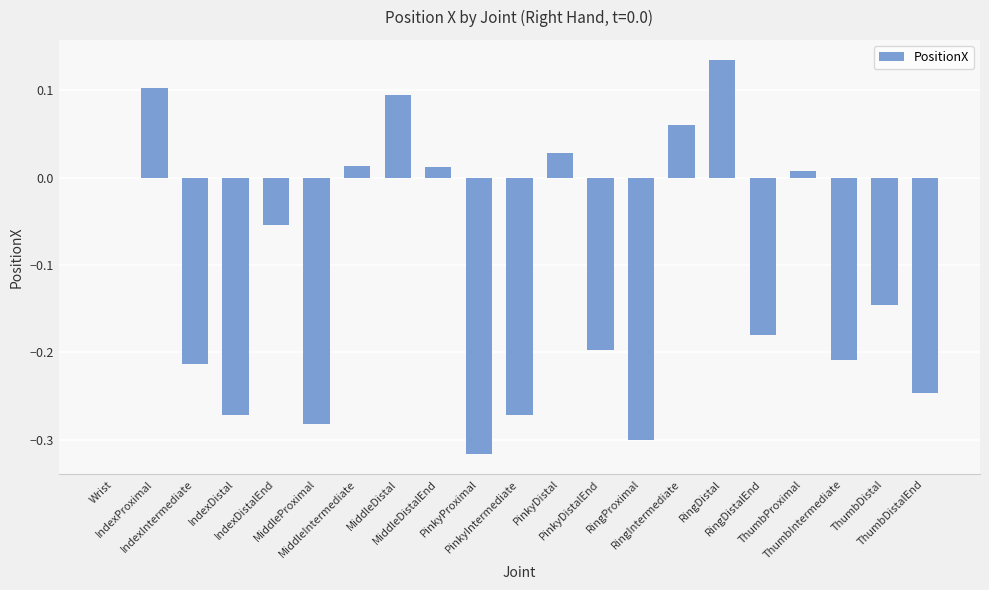

What is the maximum value shown in the chart?

0.1